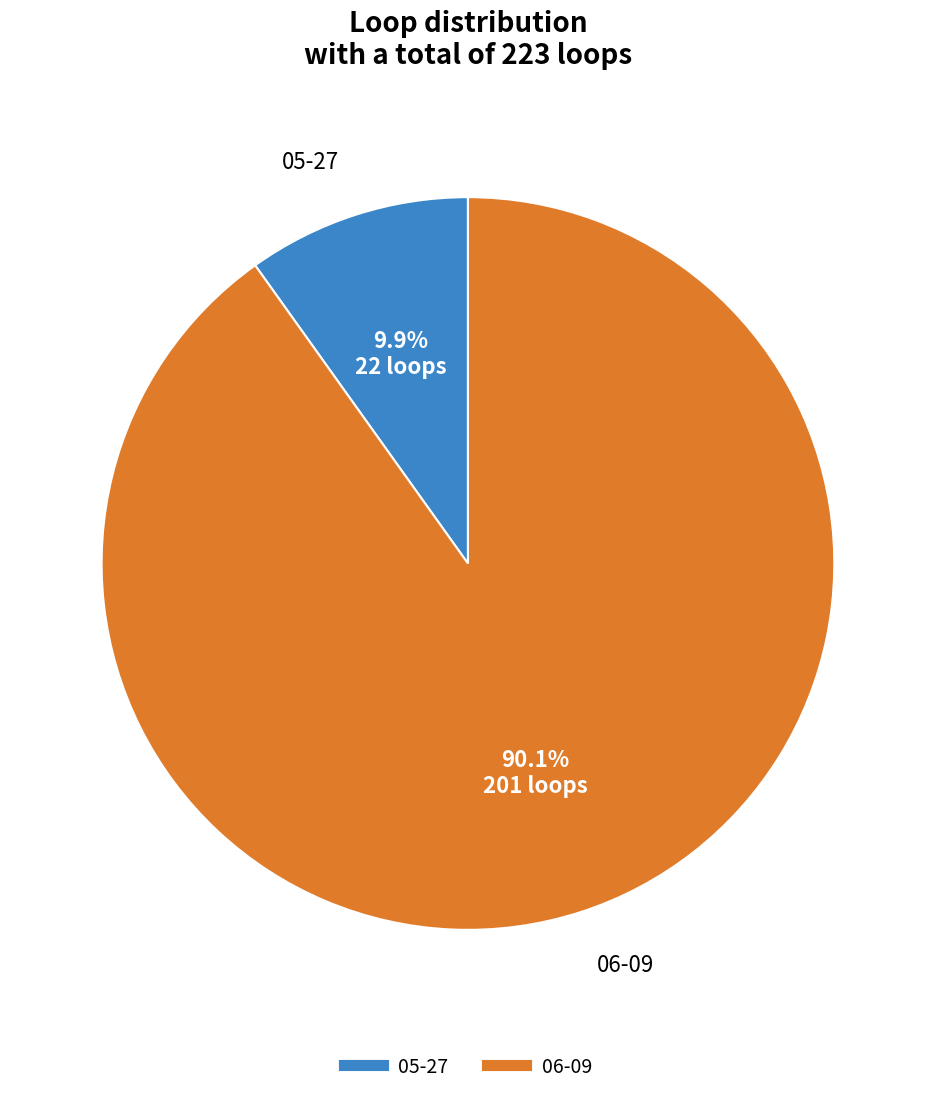

To the nearest percent, what is the average slice percentage?

50%